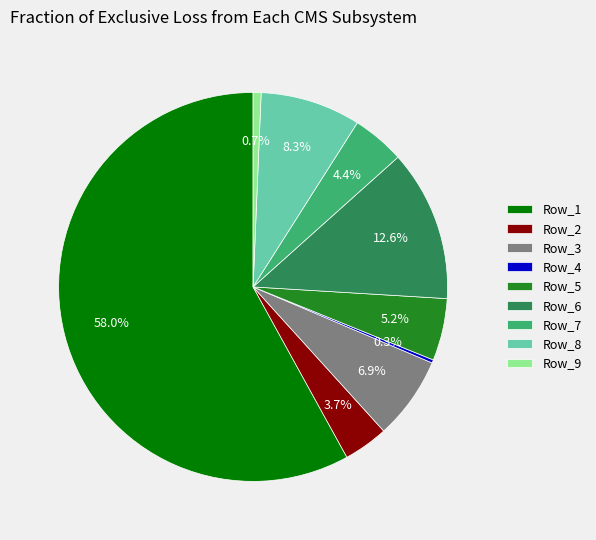

Is there a majority slice in this chart?

Yes